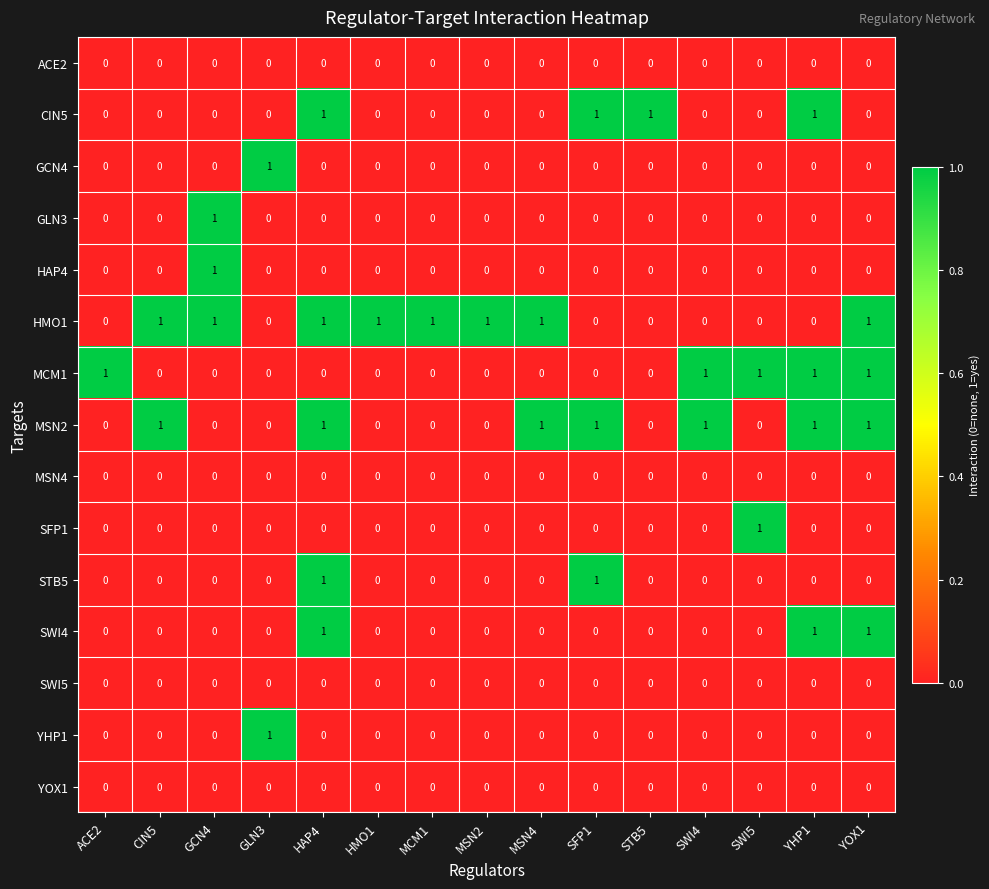

At which category is the sum across all series the highest?

HAP4